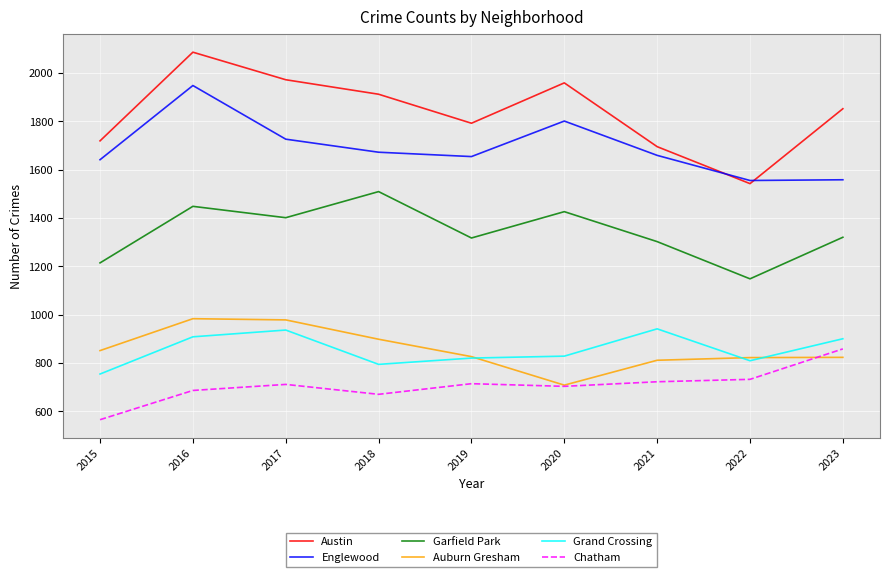

What is the minimum value for Garfield Park?

1148